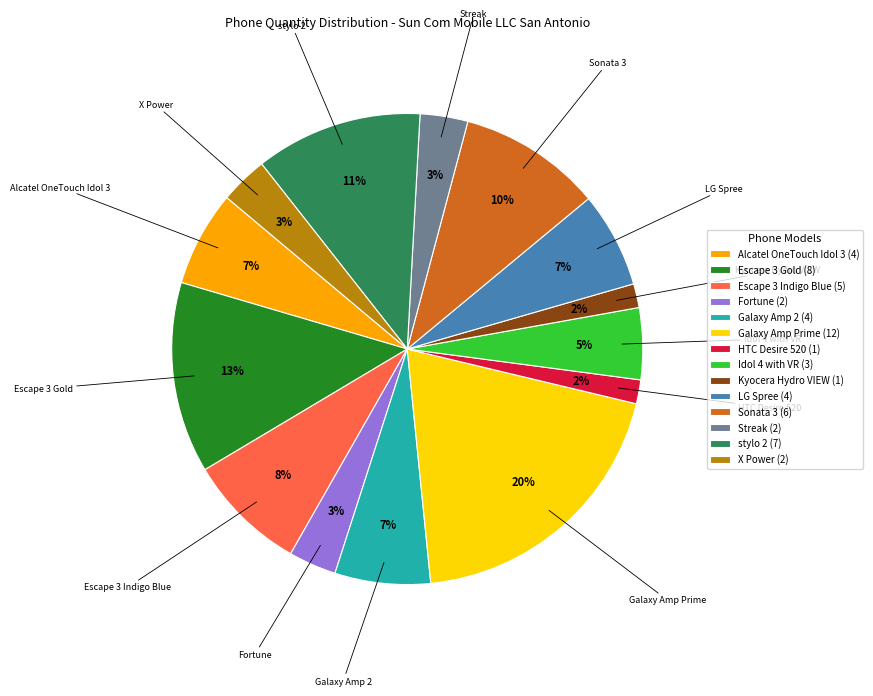

True or false: Galaxy Amp 2 (4) accounts for 7% of the total.

True